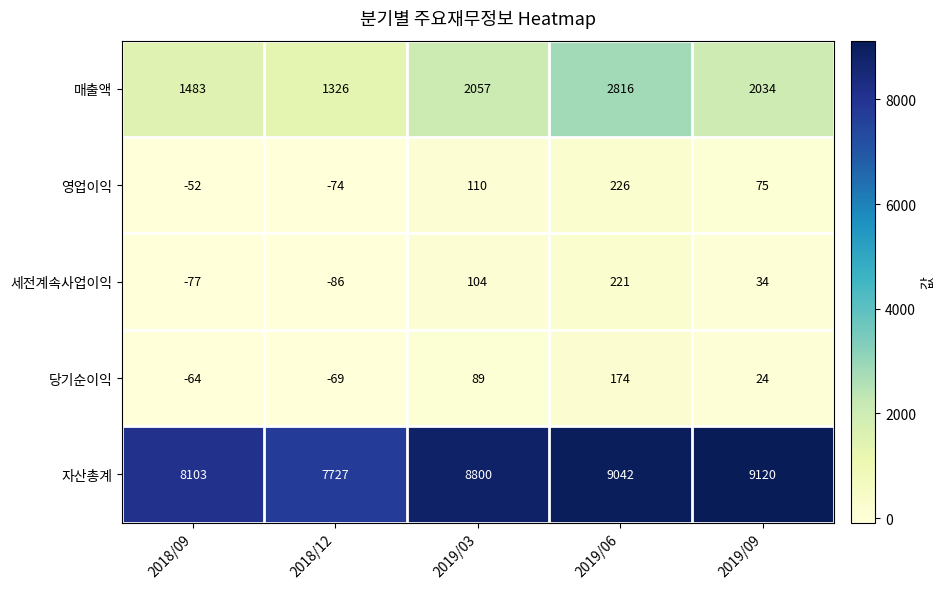

How many values in 당기순이익 are above zero?

3